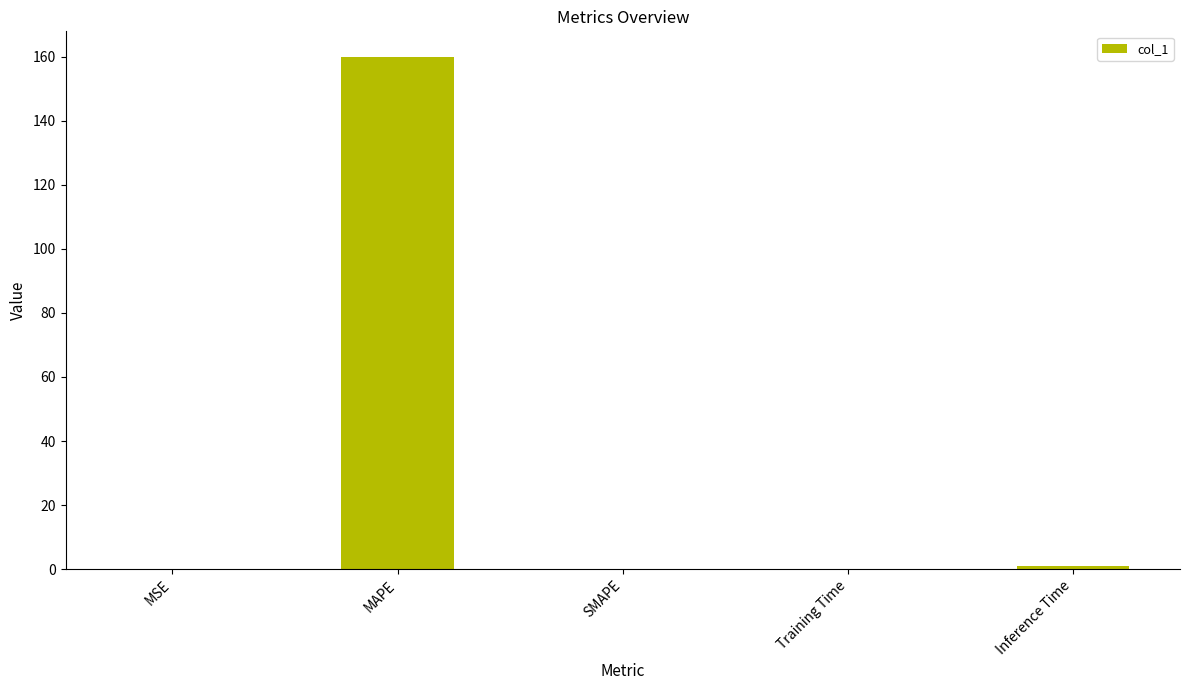

What is the sum of all values?

160.9